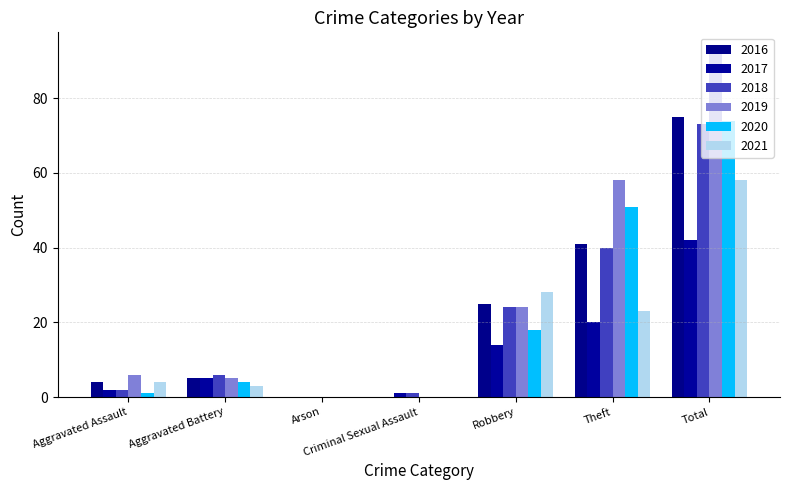

Which label corresponds to the smallest value in the chart?

Arson